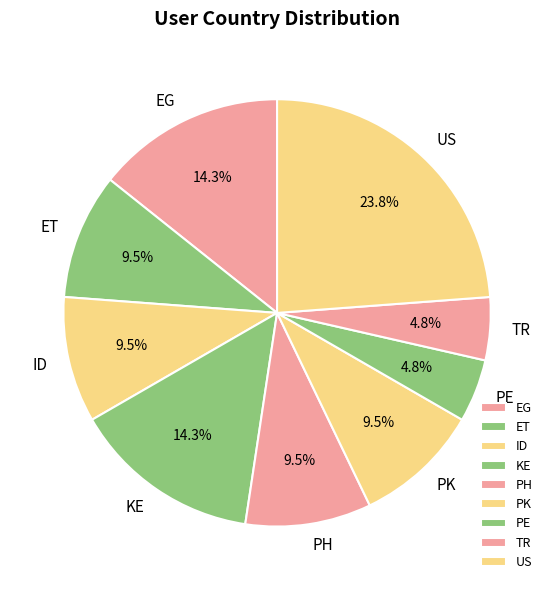

Is it true that ET is 24% of the pie?

False